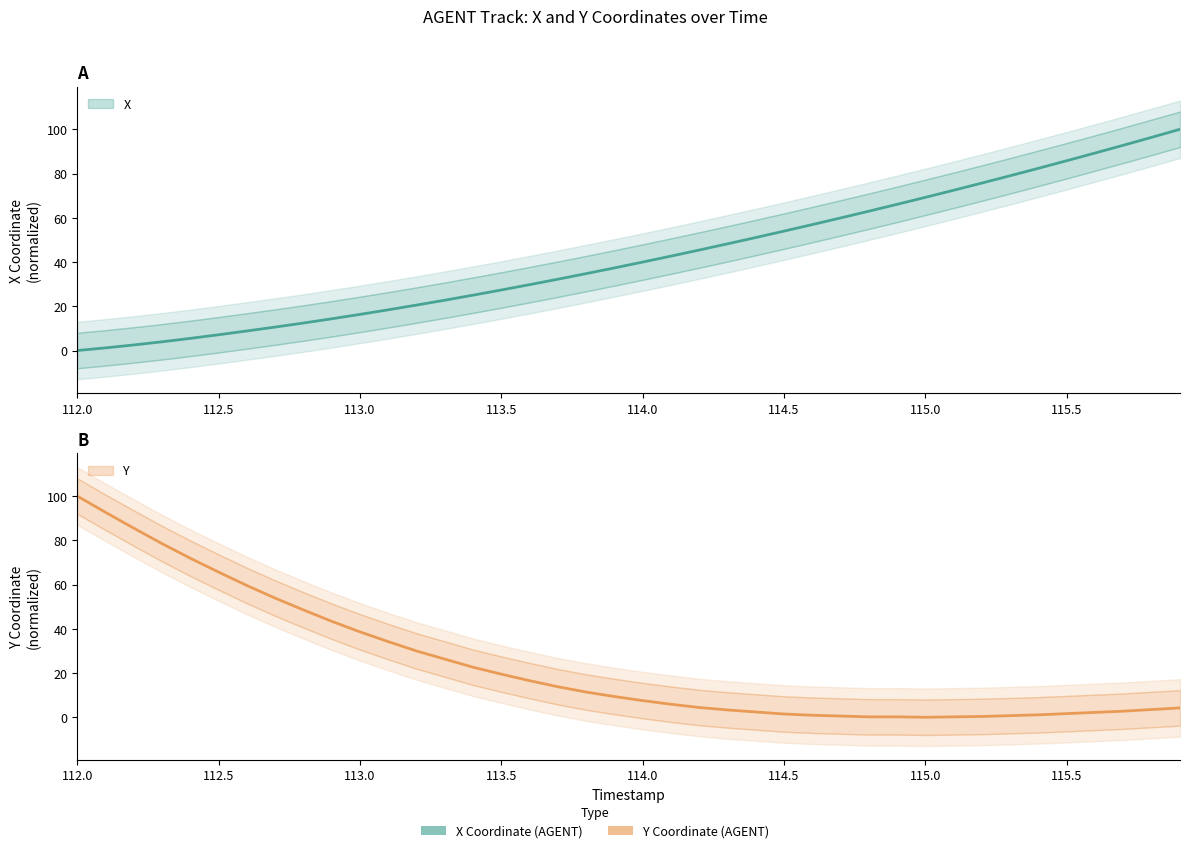

Reading right to left, extract all data points from this chart.

X: 115.9=100.0	115.8=96.4	115.7=92.8	115.6=89.3	115.5=85.8	115.4=82.4	115.3=79.0	115.2=75.7	115.1=72.5	115.0=69.3	114.9=66.1	114.8=63.0	114.7=59.9	114.6=56.9	114.5=54.0	114.4=51.1	114.3=48.2	114.2=45.4	114.1=42.7	114.0=40.0	113.9=37.4	113.8=34.8	113.7=32.2	113.6=29.8	113.5=27.4	113.4=25.0	113.3=22.8	113.2=20.5	113.1=18.4	113.0=16.3	112.9=14.3	112.8=12.4	112.7=10.6	112.6=8.8	112.5=7.1	112.4=5.5	112.3=4.0	112.2=2.5	112.1=1.2	112.0=0.0
Y: 115.9=4.2	115.8=3.5	115.7=2.8	115.6=2.2	115.5=1.7	115.4=1.1	115.3=0.7	115.2=0.4	115.1=0.2	115.0=0.0	114.9=0.2	114.8=0.2	114.7=0.6	114.6=0.9	114.5=1.5	114.4=2.4	114.3=3.3	114.2=4.4	114.1=5.9	114.0=7.5	113.9=9.4	113.8=11.4	113.7=13.8	113.6=16.5	113.5=19.5	113.4=22.6	113.3=26.3	113.2=30.0	113.1=34.2	113.0=38.6	112.9=43.4	112.8=48.5	112.7=53.9	112.6=59.6	112.5=65.6	112.4=71.9	112.3=78.5	112.2=85.5	112.1=92.6	112.0=100.0